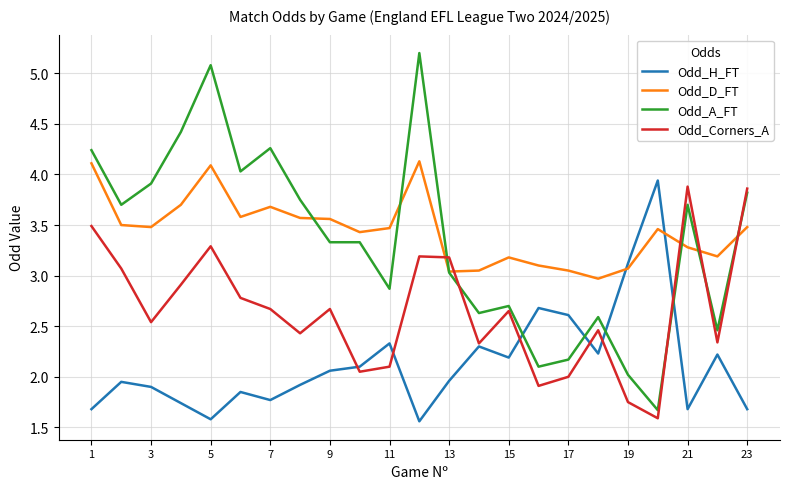

After their last crossing, which series has the higher values: Odd_A_FT or Odd_Corners_A?

Odd_Corners_A